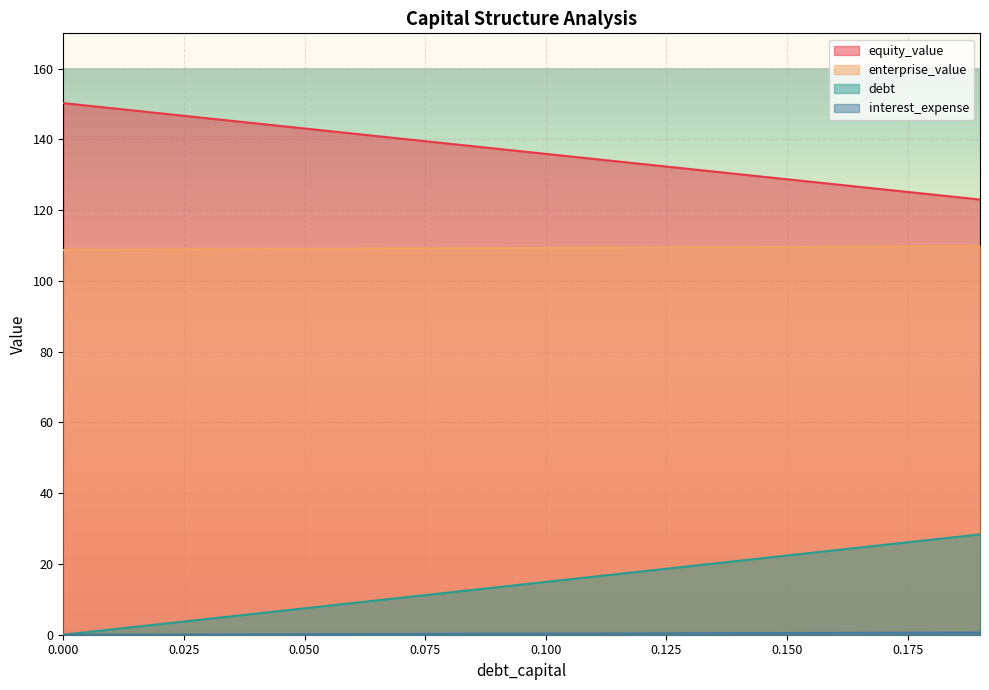

True or false: equity_value and debt cross at least once.

False